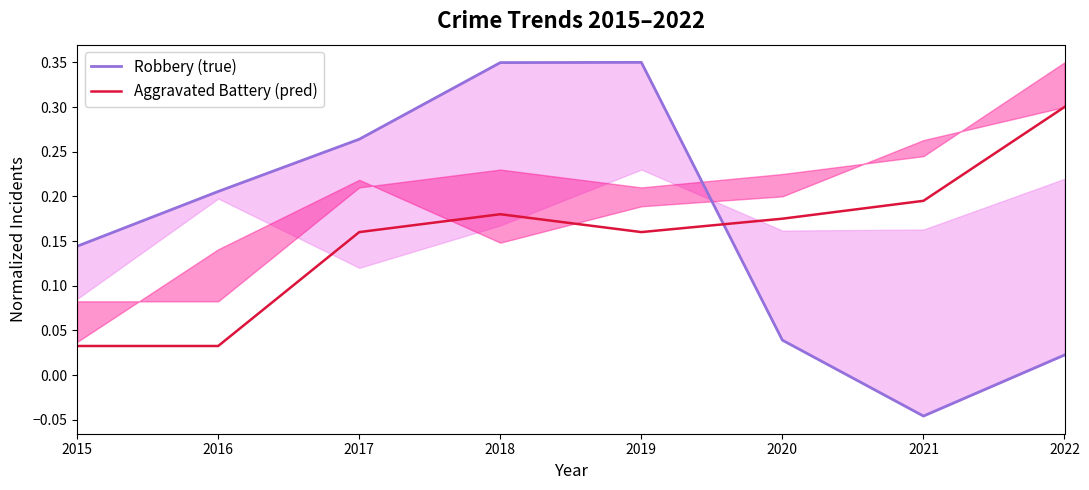

At which category is the sum across all series the highest?

2018